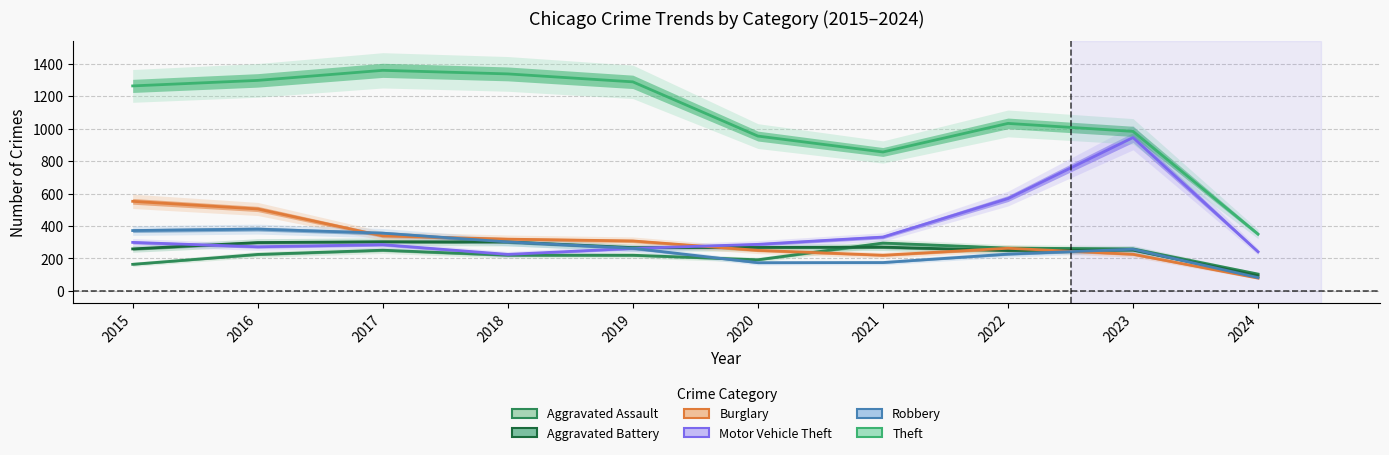

Which series has the largest total across all categories?

Theft